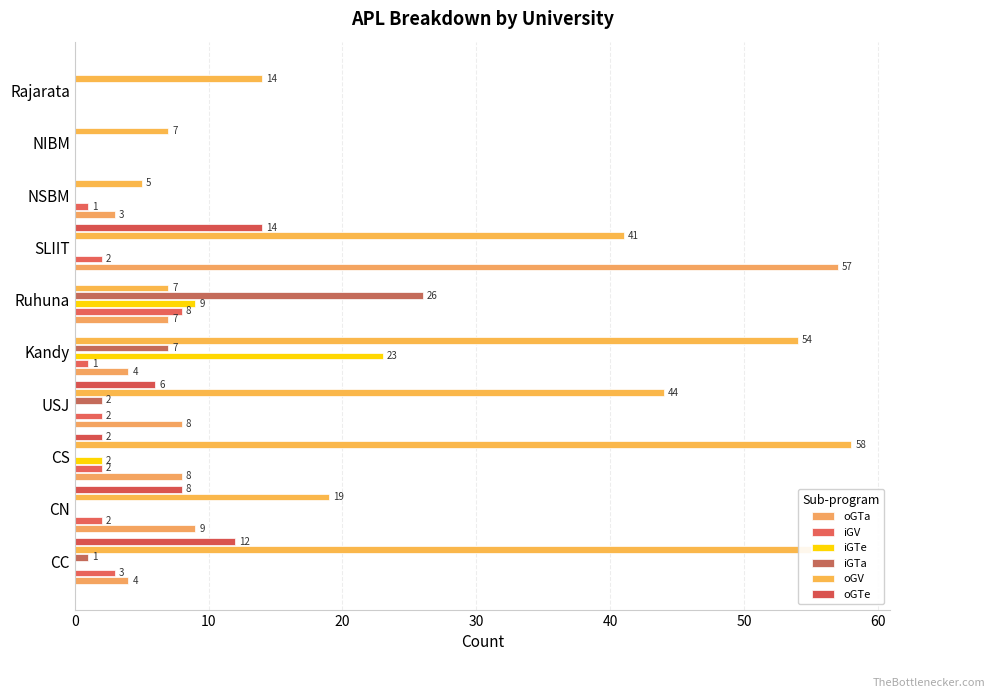

At which category is the sum across all series the highest?

SLIIT